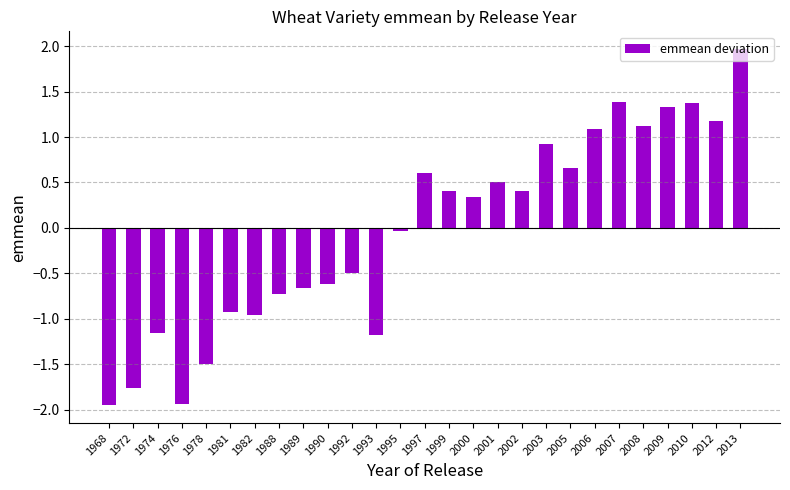

What is the value of the 23rd bar from the left?

1.1